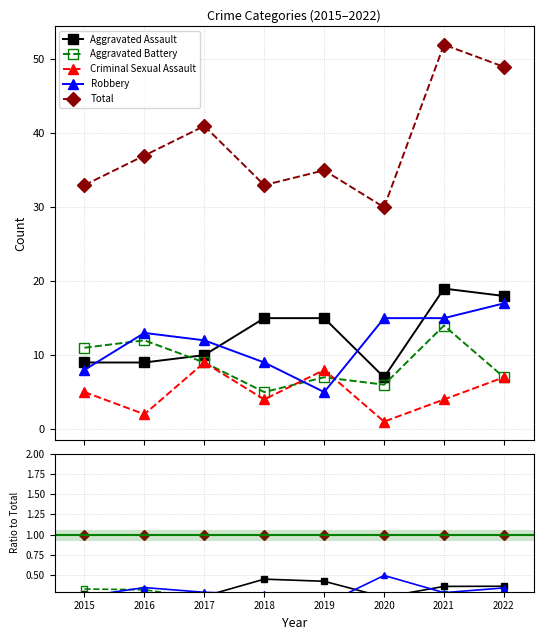

The value of Aggravated Battery at 2019 is 0.1. True or false?

False